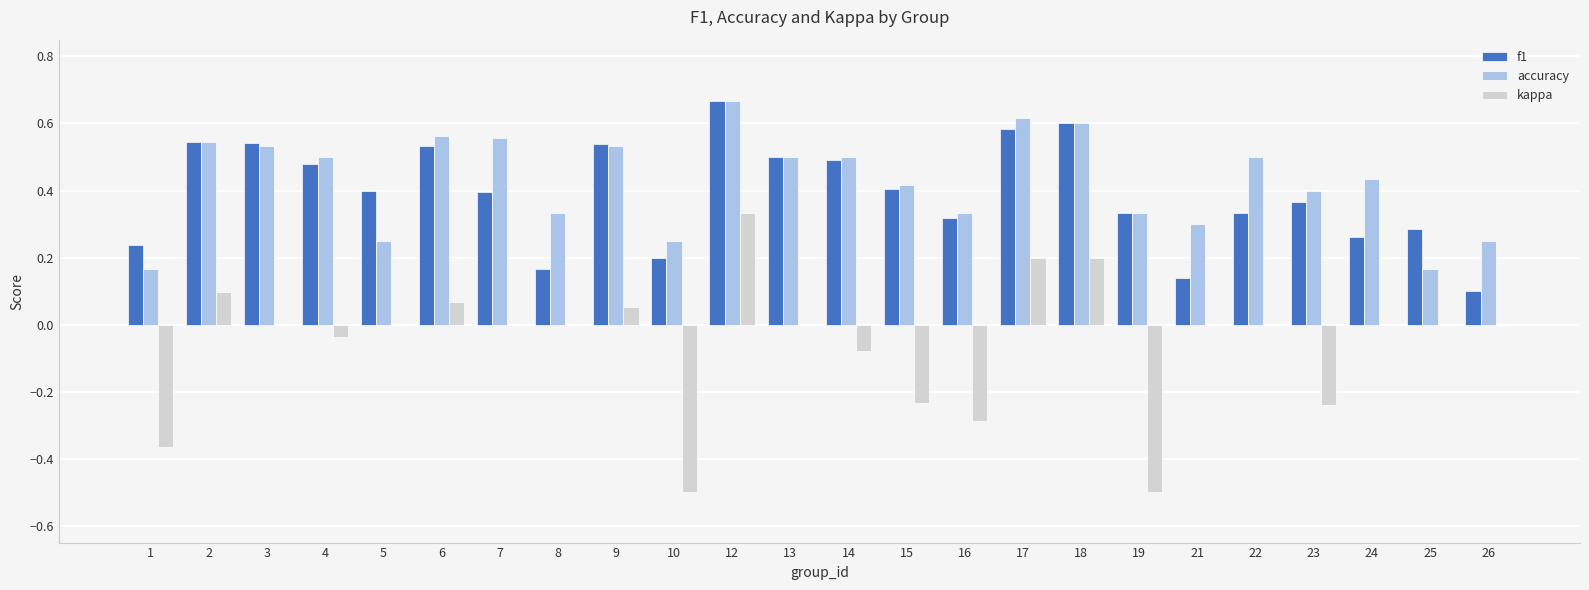

What is the sum of all kappa values?

-1.3